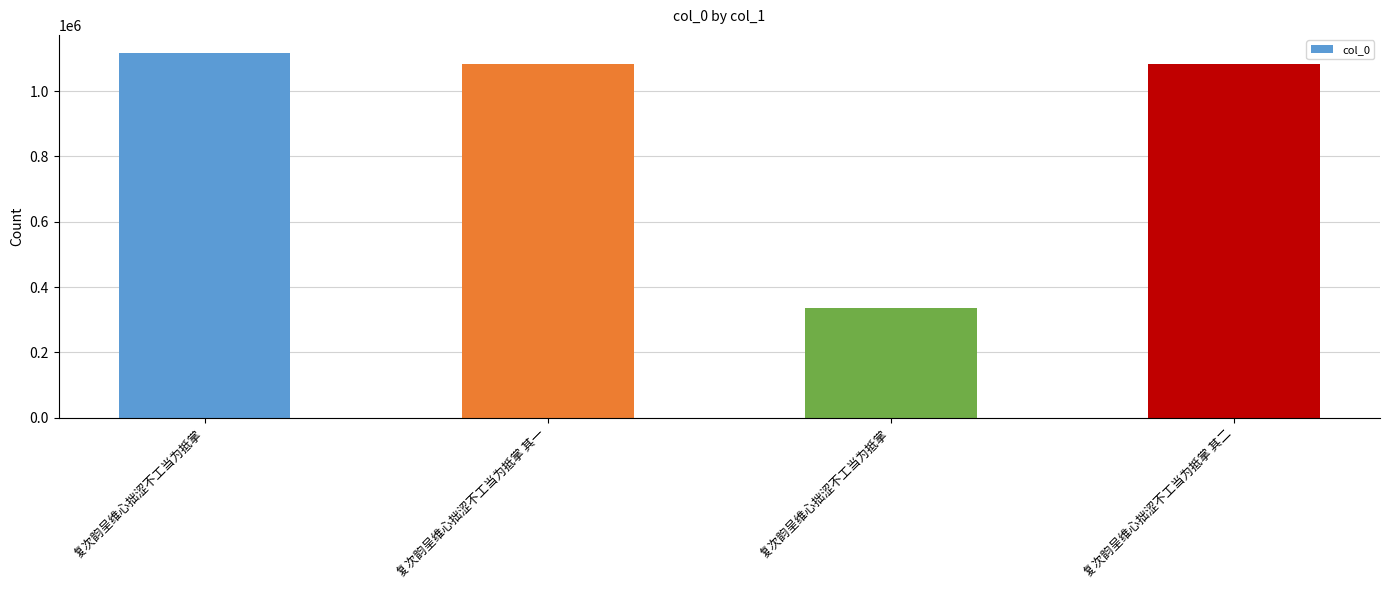

How many bars are there in total?

4